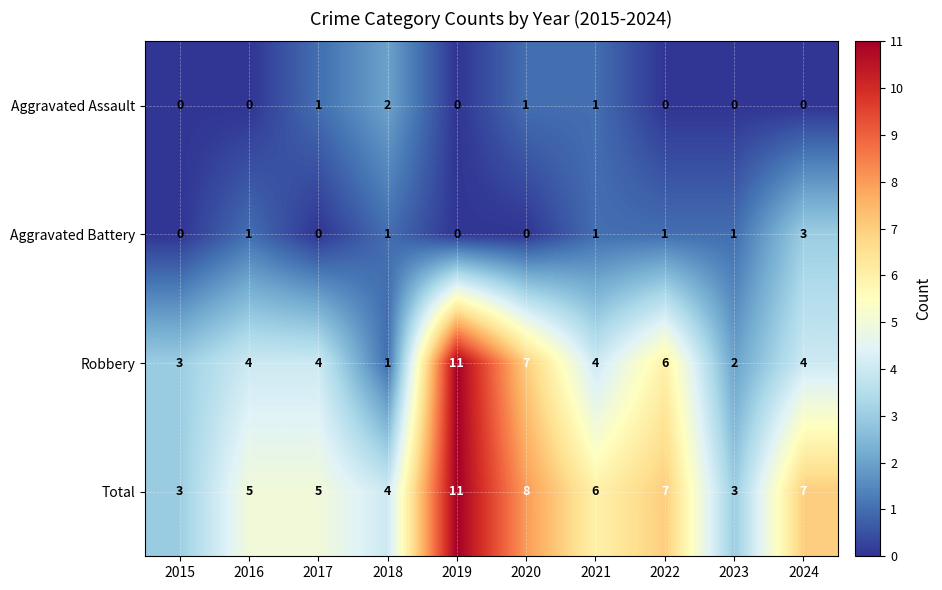

Which series has the largest range (max minus min)?

Robbery